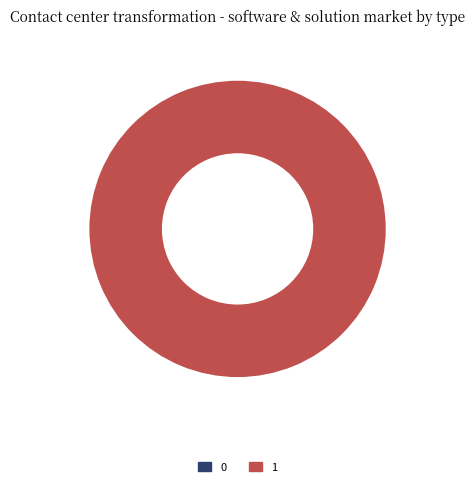

Which category accounts for the majority?

1